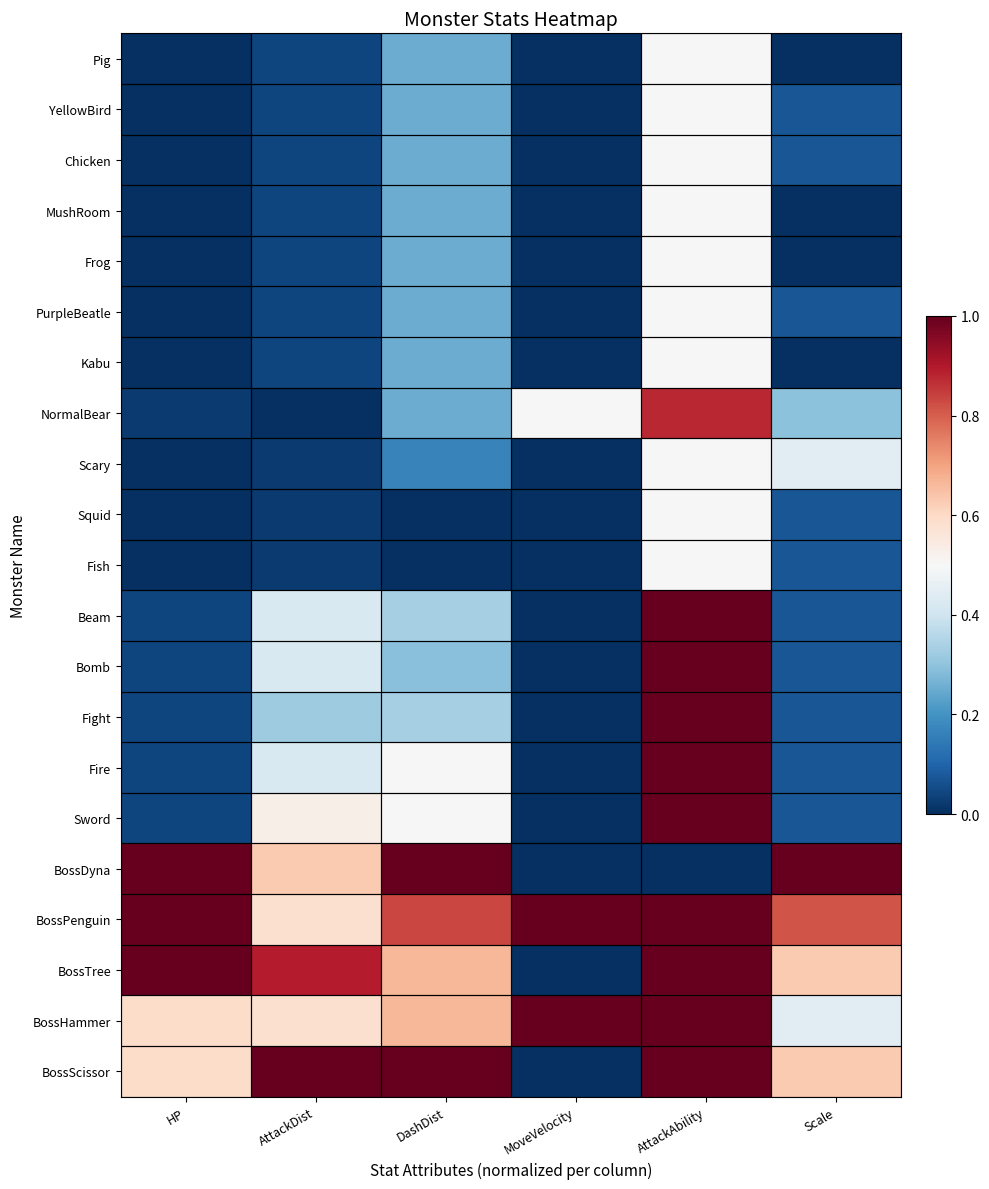

Reading left to right, what are all the values shown in this chart?

Pig: HP=0.0	AttackDist=0.0	DashDist=0.2	MoveVelocity=0.0	AttackAbility=0.5	Scale=0.0
YellowBird: HP=0.0	AttackDist=0.0	DashDist=0.2	MoveVelocity=0.0	AttackAbility=0.5	Scale=0.1
Chicken: HP=0.0	AttackDist=0.0	DashDist=0.2	MoveVelocity=0.0	AttackAbility=0.5	Scale=0.1
MushRoom: HP=0.0	AttackDist=0.0	DashDist=0.2	MoveVelocity=0.0	AttackAbility=0.5	Scale=0.0
Frog: HP=0.0	AttackDist=0.0	DashDist=0.2	MoveVelocity=0.0	AttackAbility=0.5	Scale=0.0
PurpleBeatle: HP=0.0	AttackDist=0.0	DashDist=0.2	MoveVelocity=0.0	AttackAbility=0.5	Scale=0.1
Kabu: HP=0.0	AttackDist=0.0	DashDist=0.2	MoveVelocity=0.0	AttackAbility=0.5	Scale=0.0
NormalBear: HP=0.0	AttackDist=0.0	DashDist=0.2	MoveVelocity=0.5	AttackAbility=0.9	Scale=0.3
Scary: HP=0.0	AttackDist=0.0	DashDist=0.2	MoveVelocity=0.0	AttackAbility=0.5	Scale=0.4
Squid: HP=0.0	AttackDist=0.0	DashDist=0.0	MoveVelocity=0.0	AttackAbility=0.5	Scale=0.1
Fish: HP=0.0	AttackDist=0.0	DashDist=0.0	MoveVelocity=0.0	AttackAbility=0.5	Scale=0.1
Beam: HP=0.0	AttackDist=0.4	DashDist=0.3	MoveVelocity=0.0	AttackAbility=1.0	Scale=0.1
Bomb: HP=0.0	AttackDist=0.4	DashDist=0.3	MoveVelocity=0.0	AttackAbility=1.0	Scale=0.1
Fight: HP=0.0	AttackDist=0.3	DashDist=0.3	MoveVelocity=0.0	AttackAbility=1.0	Scale=0.1
Fire: HP=0.0	AttackDist=0.4	DashDist=0.5	MoveVelocity=0.0	AttackAbility=1.0	Scale=0.1
Sword: HP=0.0	AttackDist=0.5	DashDist=0.5	MoveVelocity=0.0	AttackAbility=1.0	Scale=0.1
BossDyna: HP=1.0	AttackDist=0.6	DashDist=1.0	MoveVelocity=0.0	AttackAbility=0.0	Scale=1.0
BossPenguin: HP=1.0	AttackDist=0.6	DashDist=0.8	MoveVelocity=1.0	AttackAbility=1.0	Scale=0.8
BossTree: HP=1.0	AttackDist=0.9	DashDist=0.7	MoveVelocity=0.0	AttackAbility=1.0	Scale=0.6
BossHammer: HP=0.6	AttackDist=0.6	DashDist=0.7	MoveVelocity=1.0	AttackAbility=1.0	Scale=0.4
BossScissor: HP=0.6	AttackDist=1.0	DashDist=1.0	MoveVelocity=0.0	AttackAbility=1.0	Scale=0.6